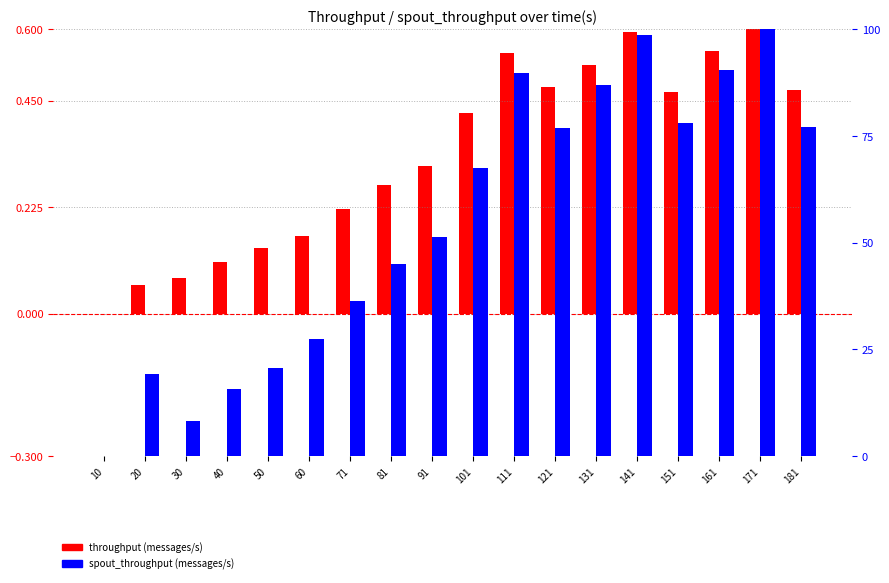

Rank the series at 60 from highest to lowest value.

spout_throughput (messages/s), throughput (messages/s)